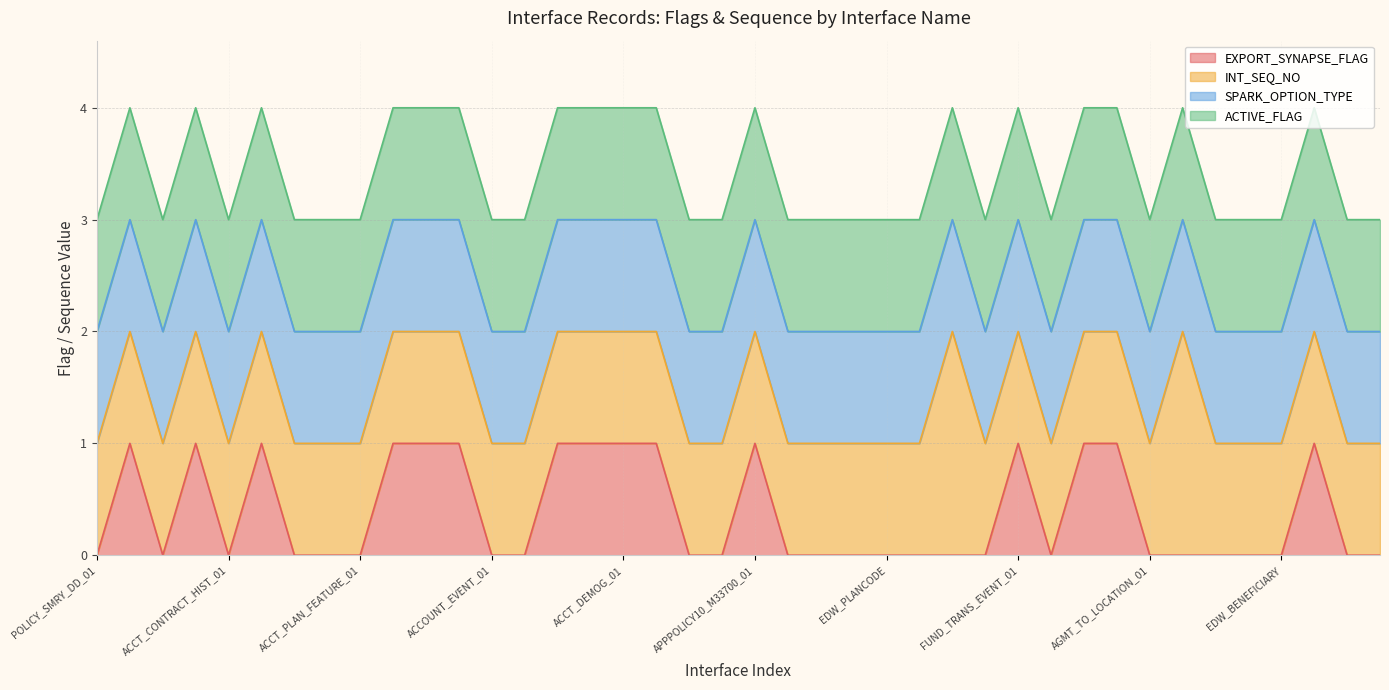

What is the approximate value of ACTIVE_FLAG at INT_T_PLT_ACCT_CONTRACT_HIST_01?

1